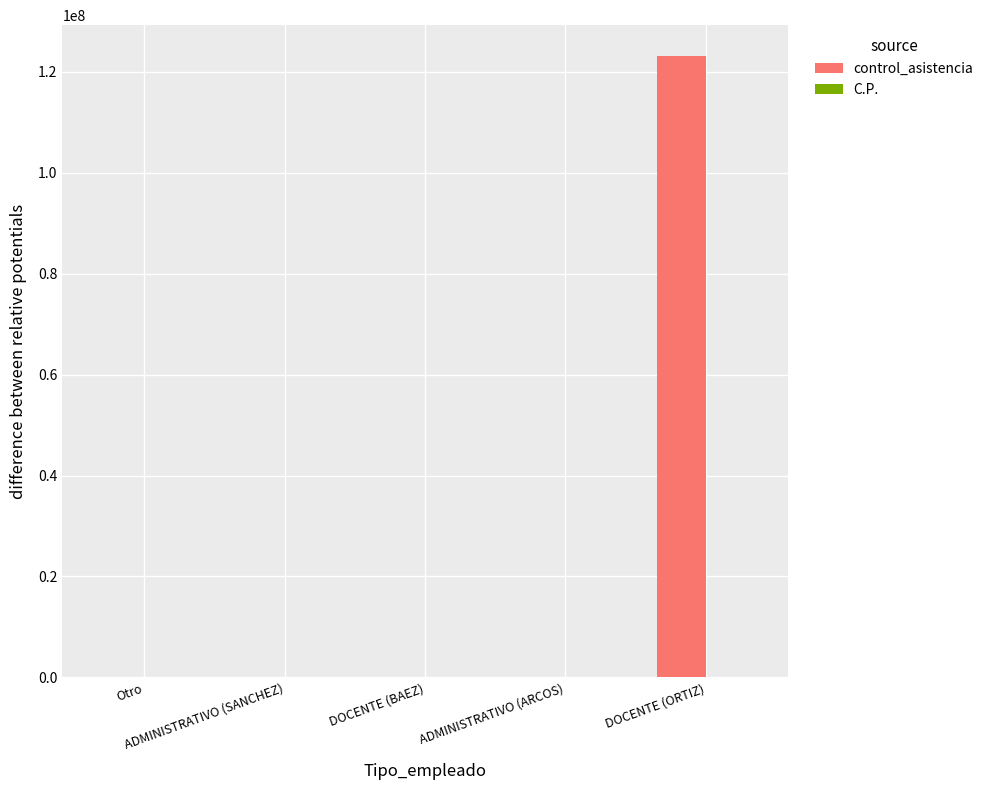

What is the maximum value for control_asistencia?

123123132